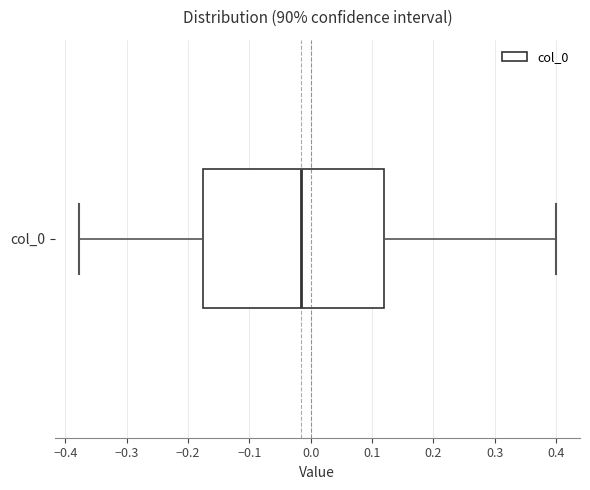

Transcribe this box plot: give where the median line is, the range the box spans, and where the two whiskers end, as read against the x-axis. The values are not printed on the chart, so give them approximately, as read against the axis.

median -0.01, box -0.18 to 0.12, whiskers -0.38 to 0.40